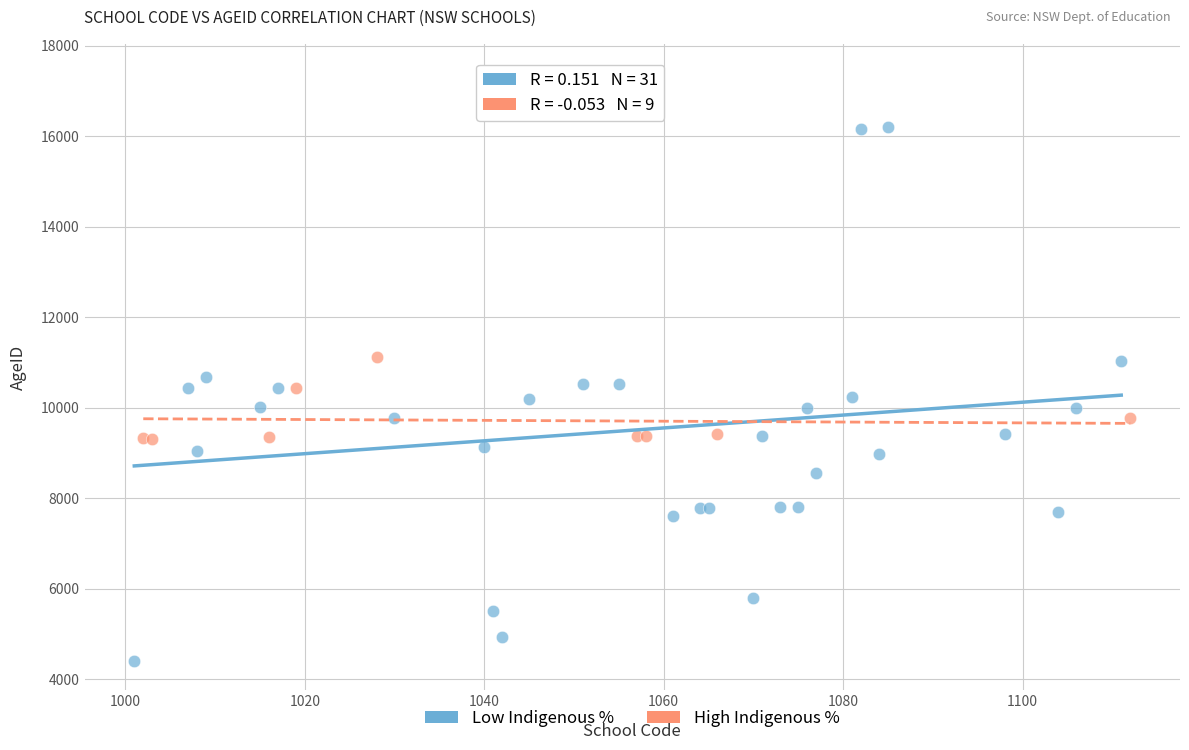

Which series has the widest spread of Y values?

Low Indigenous %